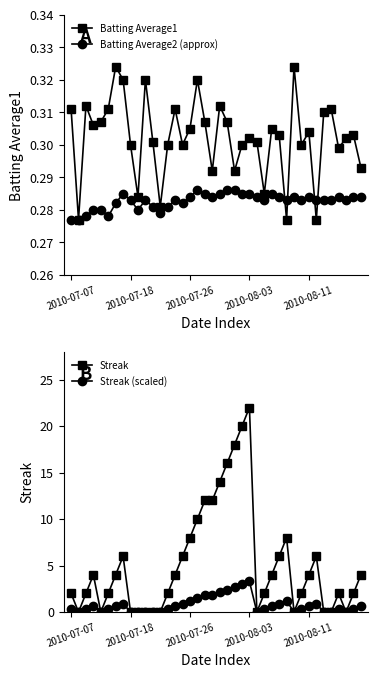

In Batting Average1, how many points are higher than both neighbors (excluding endpoints)?

12